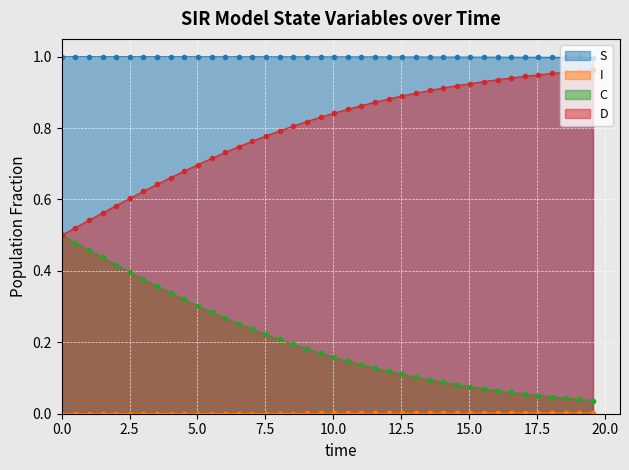

Which series has the largest total across all categories?

S